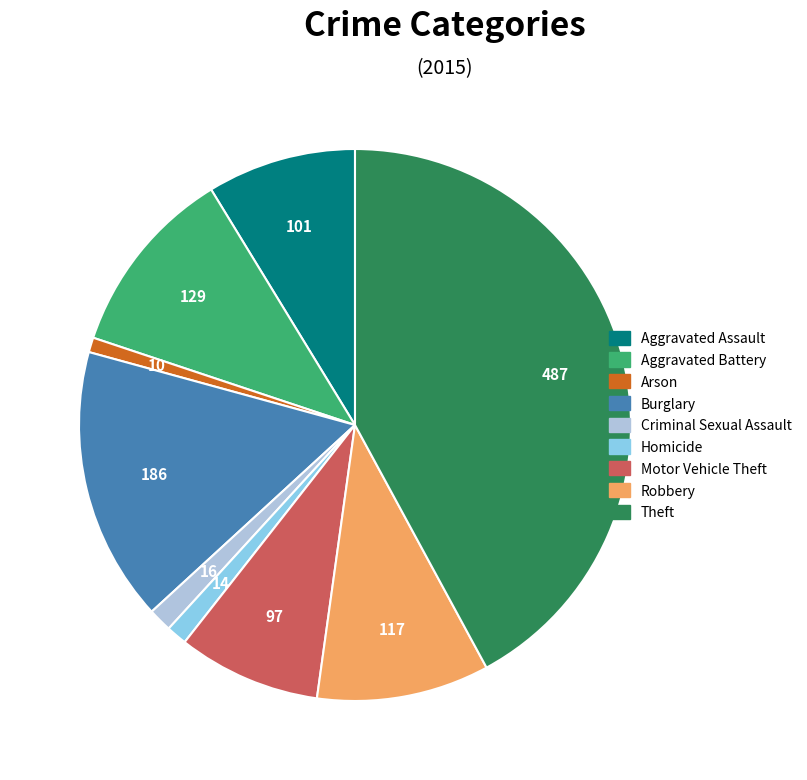

Which category has the biggest portion of the pie?

Theft